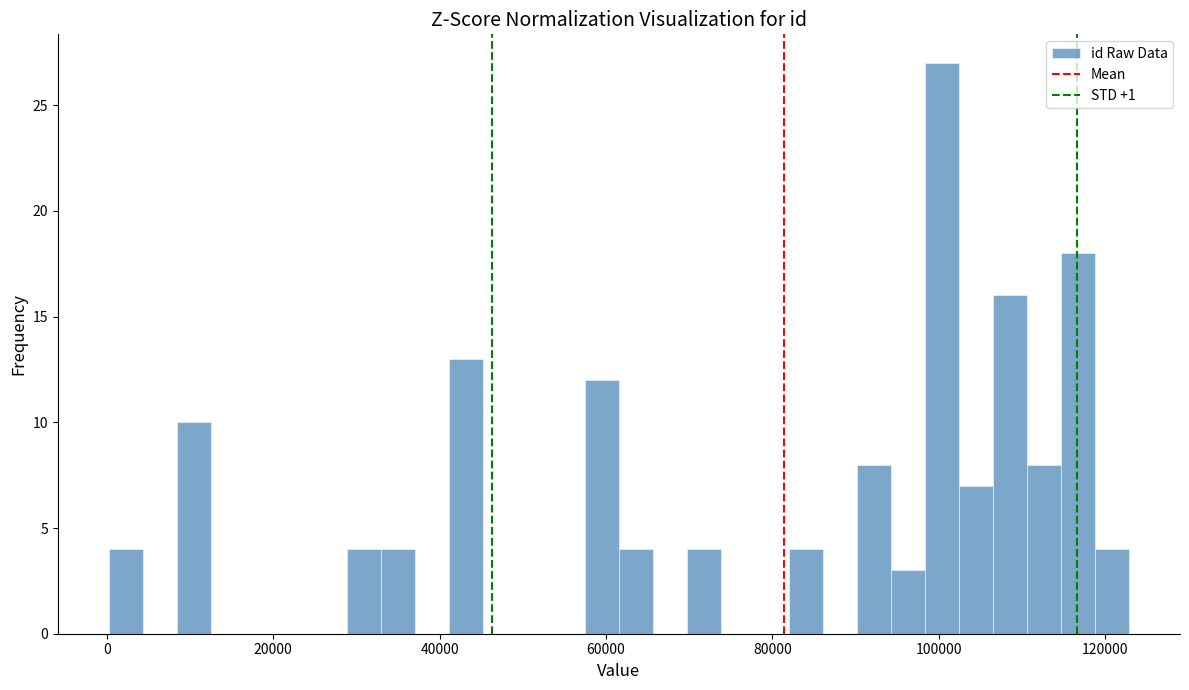

Around what value on the x-axis is the tallest bar? Give the approximate position of its centre, as read against the axis.

100000